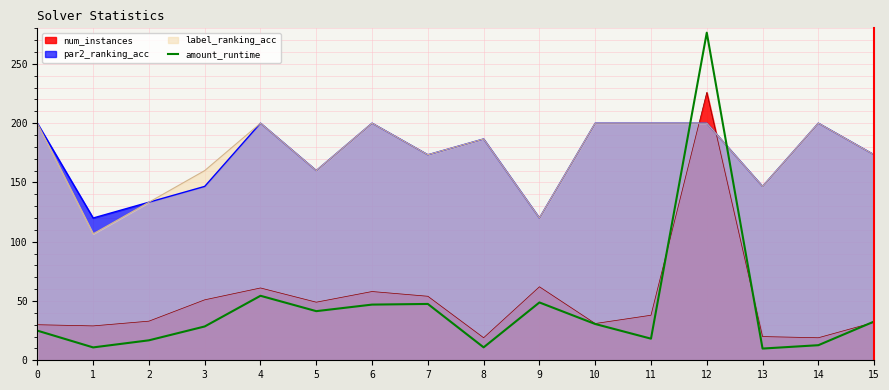

How many lines are shown in the chart?

4